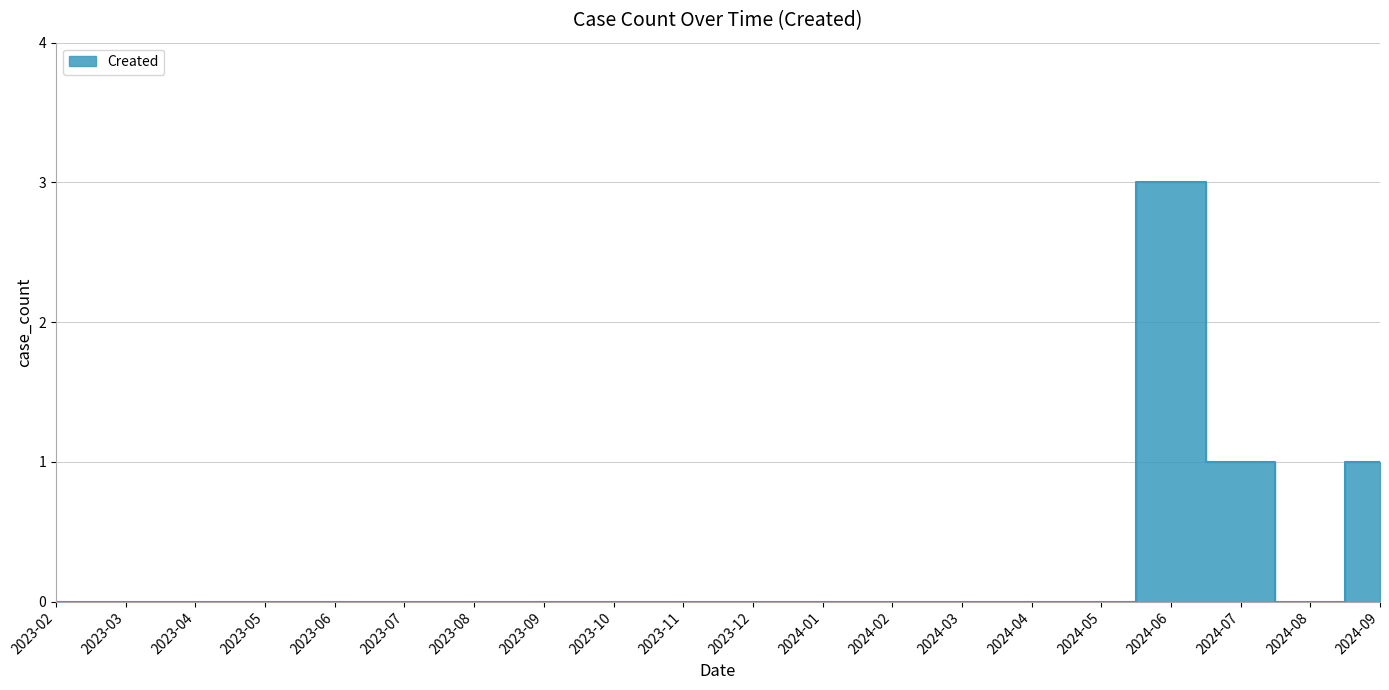

Where is the first local minimum?

2024-08